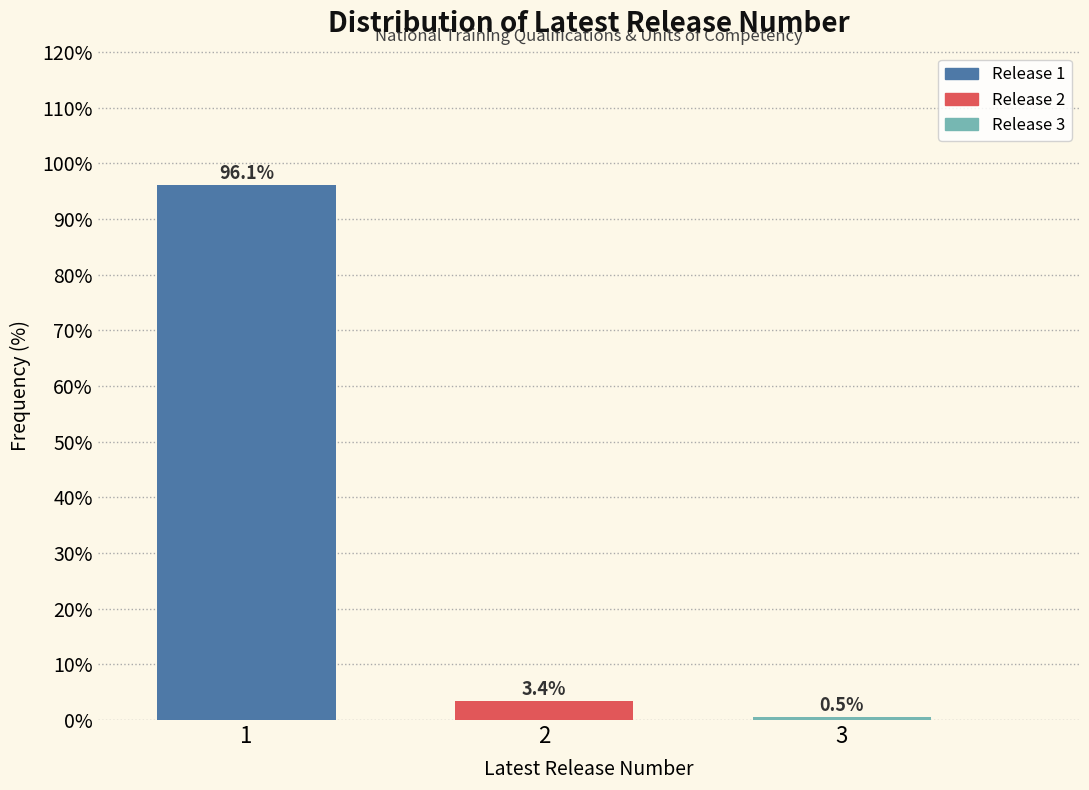

Reading left to right, list all the values displayed in this chart.

96.1	3.4	0.5